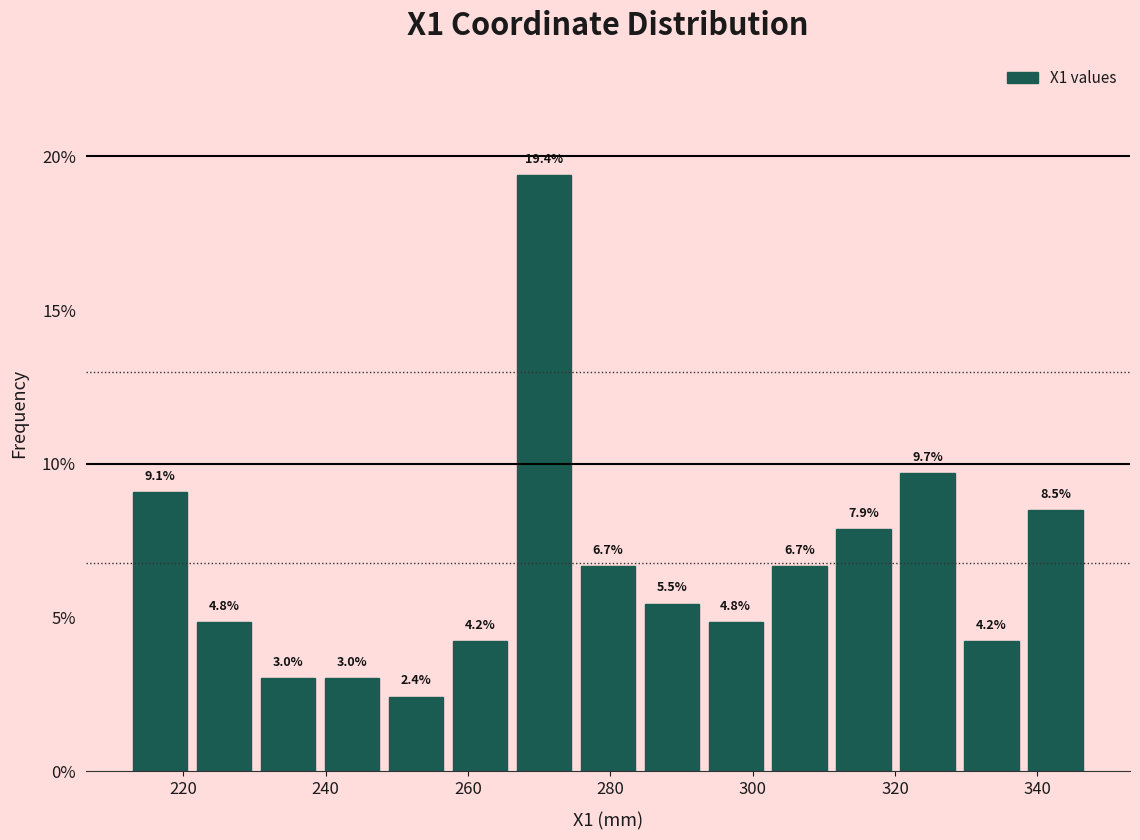

Which range on the x-axis has the tallest bar?

266 to 276